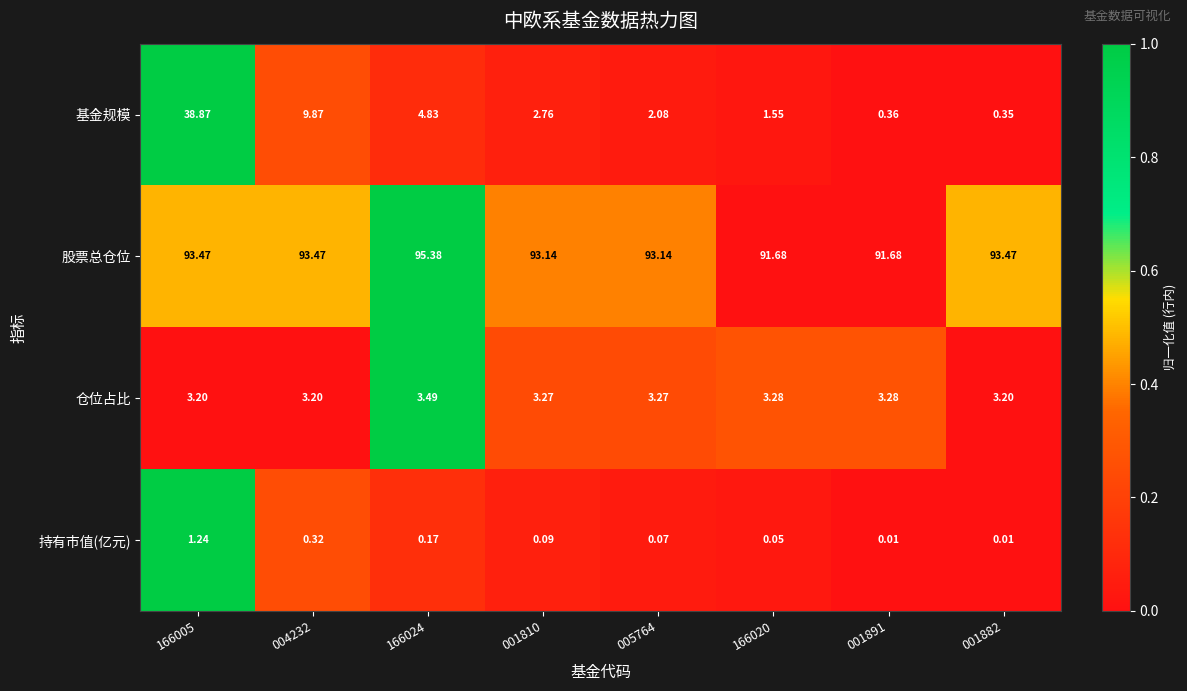

At 005764, list the series in order from smallest to largest.

持有市值(亿元), 基金规模, 仓位占比, 股票总仓位